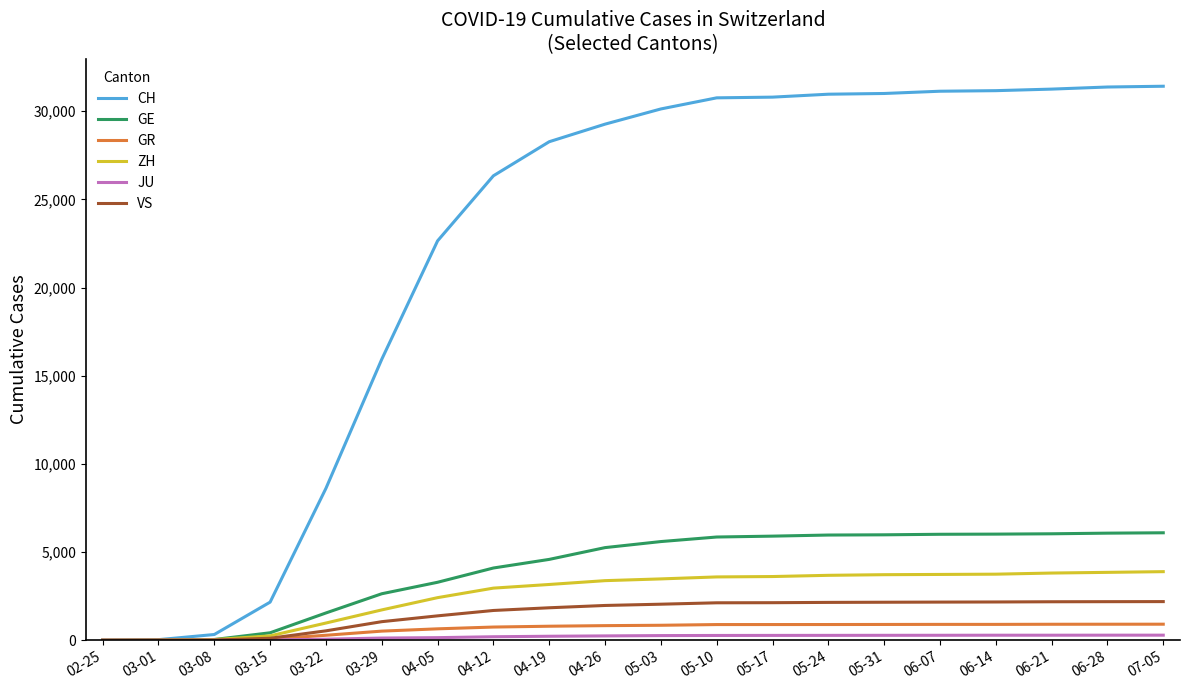

True or false: GR has a value of 897 at 05-31.

True